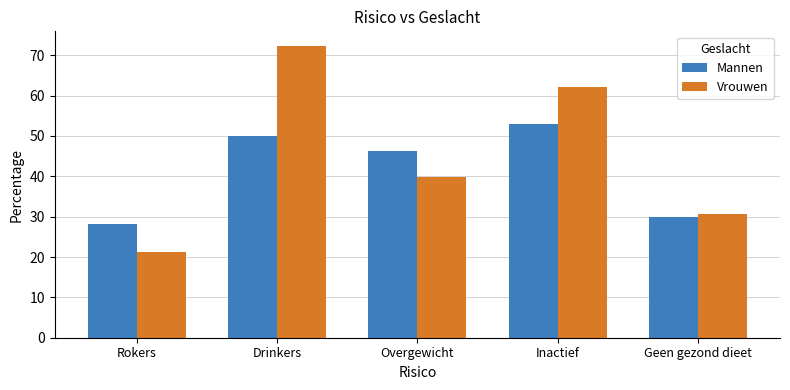

What is the difference between the maximum and minimum values in the Vrouwen series?

51.1